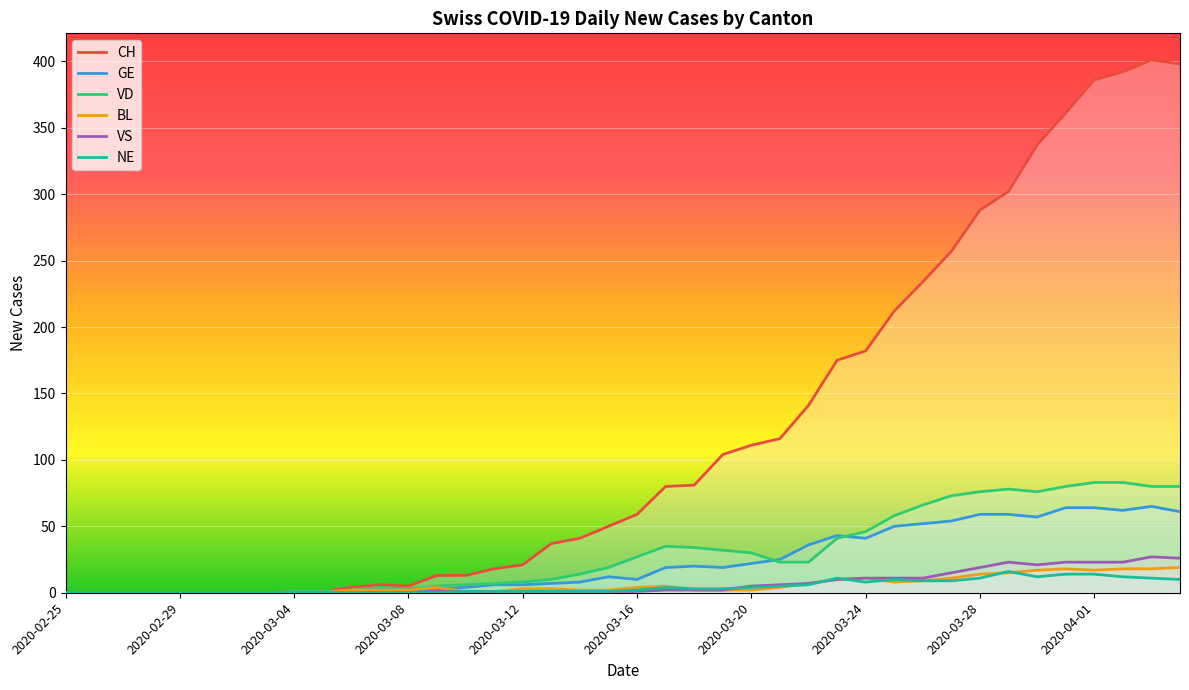

True or false: BL has a value of 0 at 2020-02-25.

True